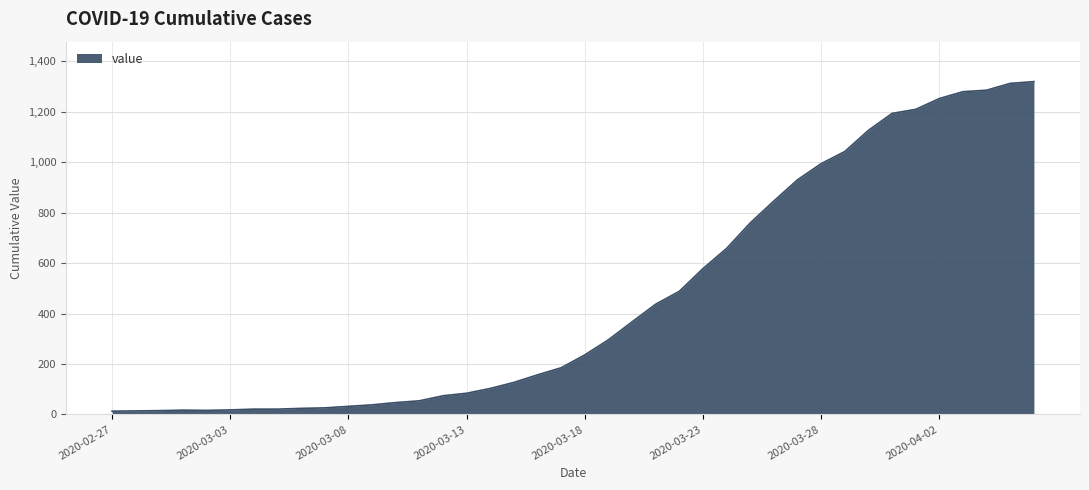

What is the greatest value displayed?

1319